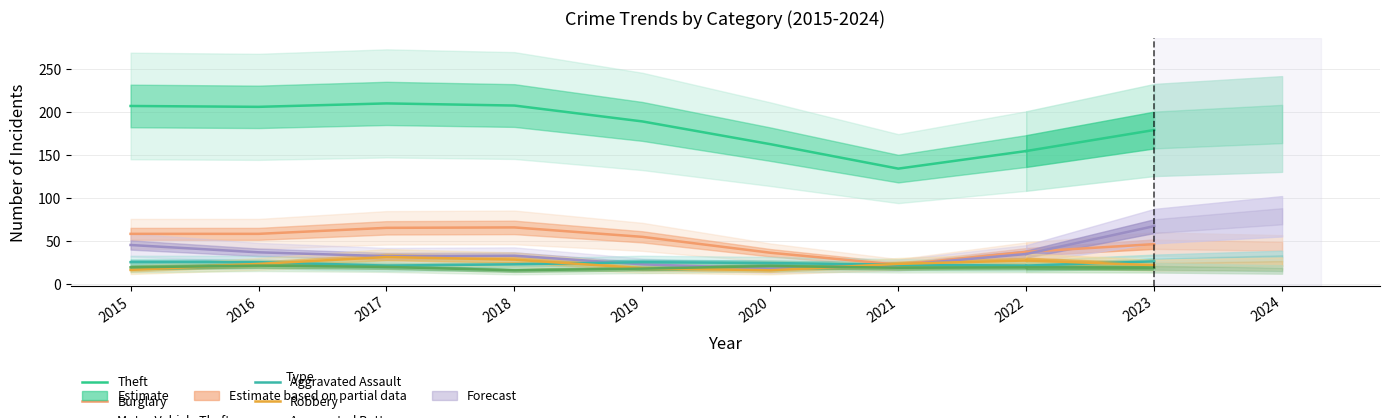

What is the value of the Burglary point at the 8th from the left?

37.0